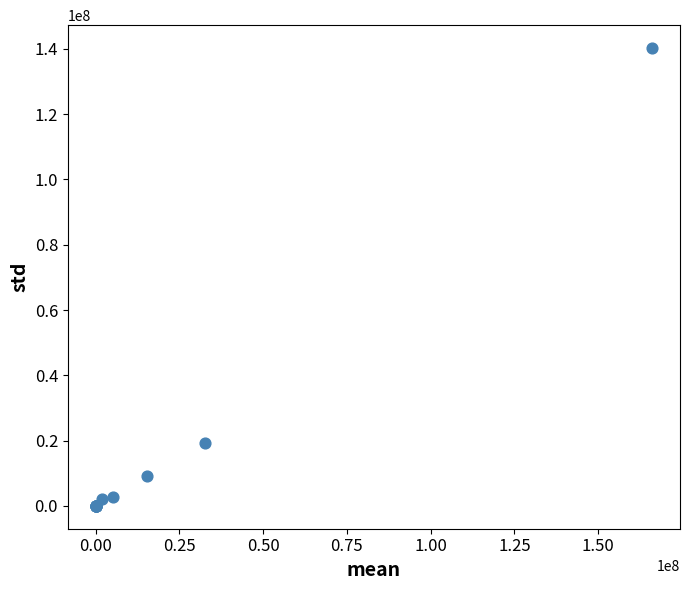

What Y value in the scatter plot is closest to 70135049?

19365557.9